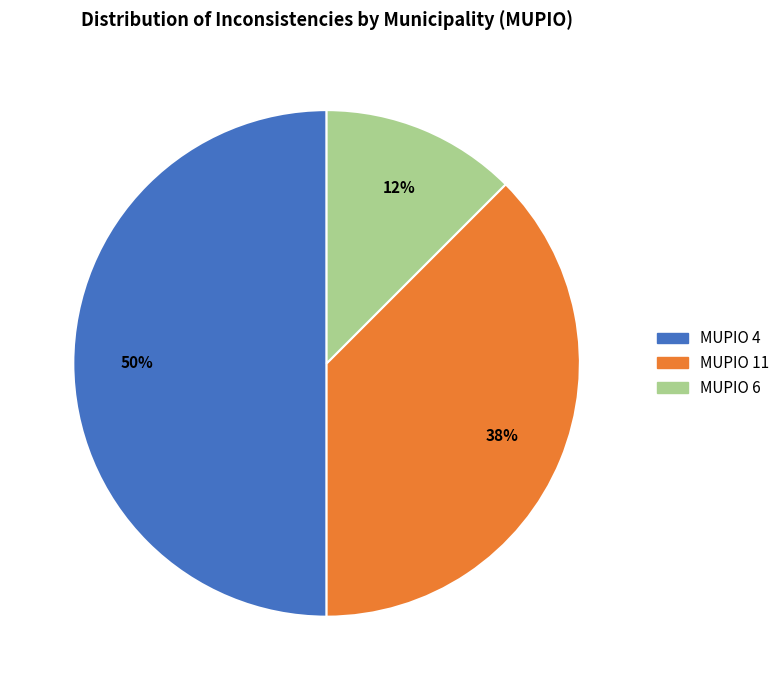

Does MUPIO 6 account for over 50% of the chart?

No